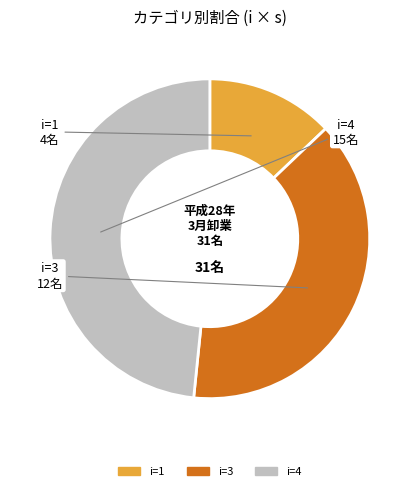

Count the number of slices in the pie.

3